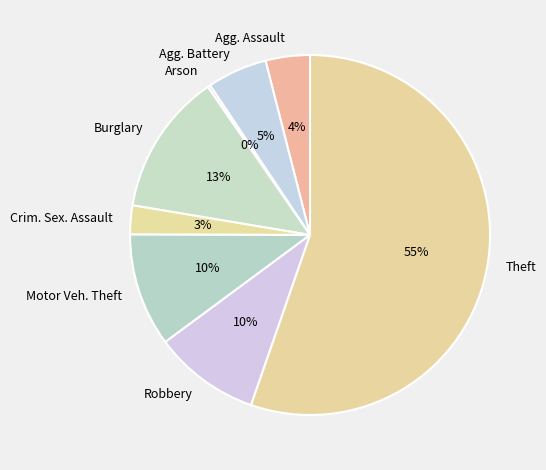

Which slice is the largest?

Theft